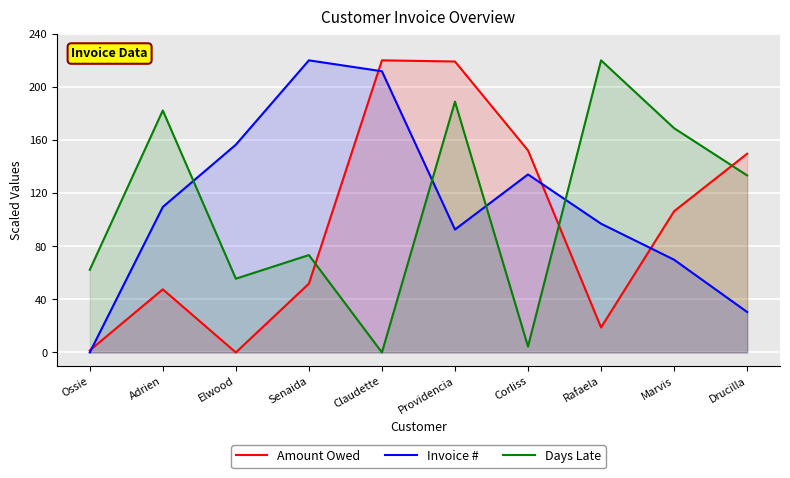

At which label does Amount Owed first exceed 106?

Claudette